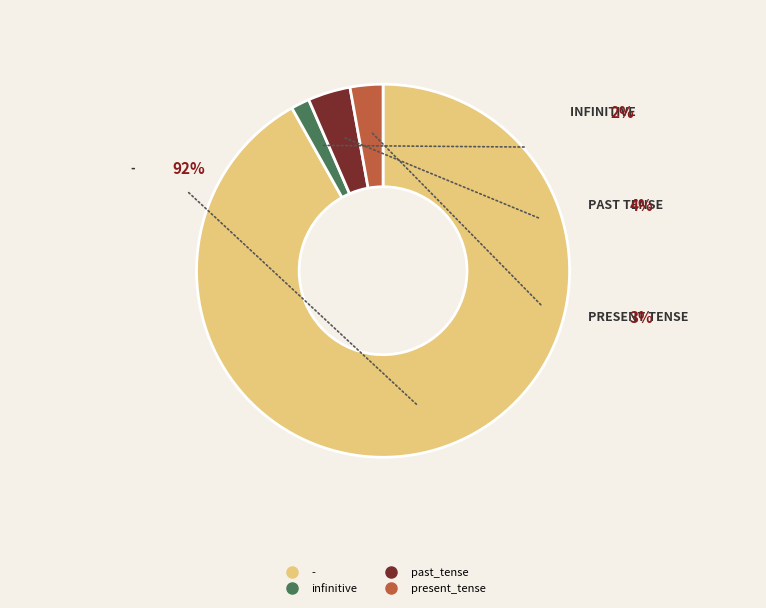

Does any single category account for the majority?

Yes